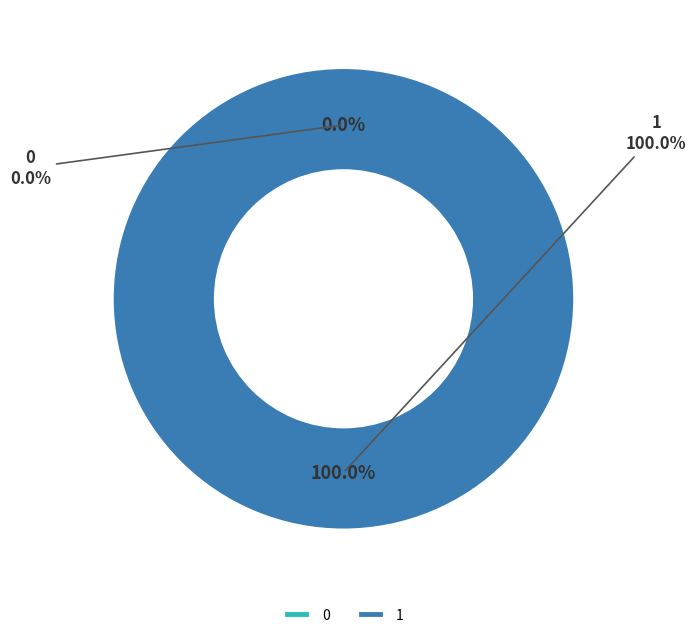

What percentage do 0 and 1 together represent?

100.0%